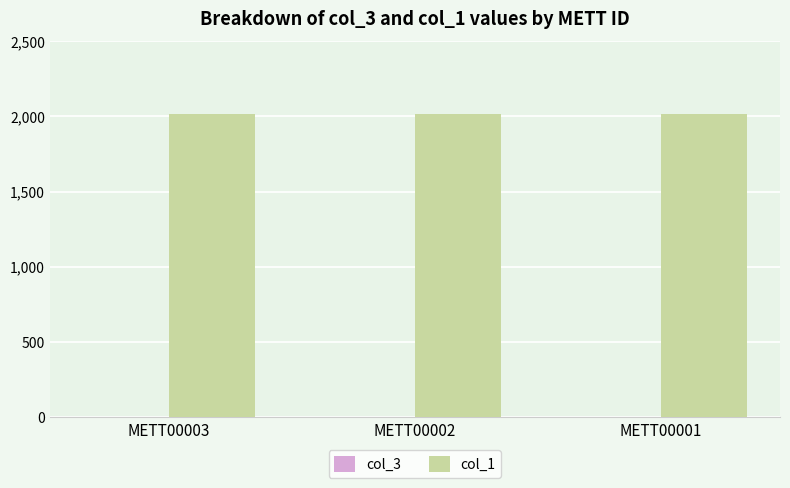

Which series has the largest total across all categories?

col_1